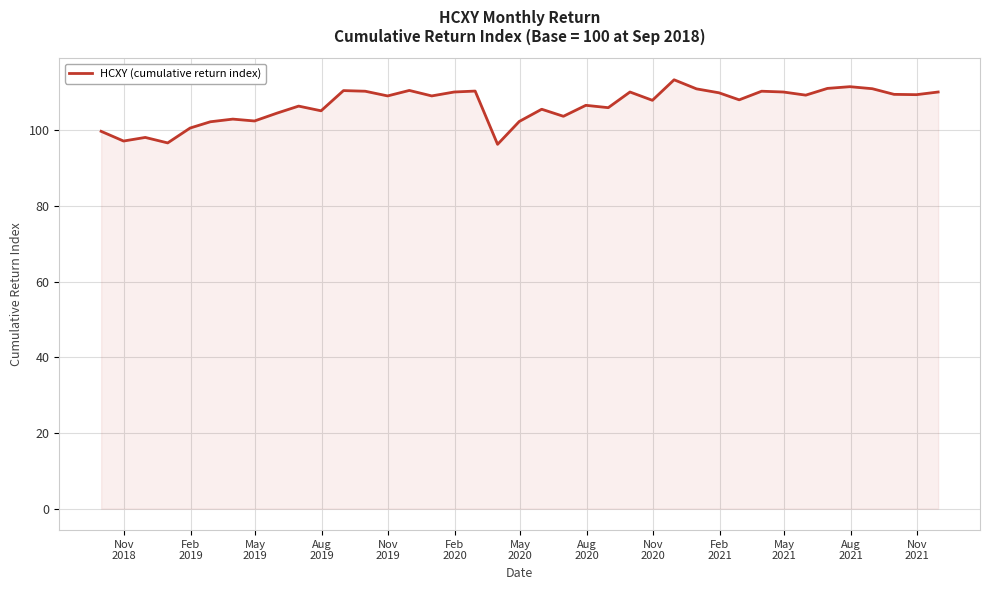

What is the average value?

106.7